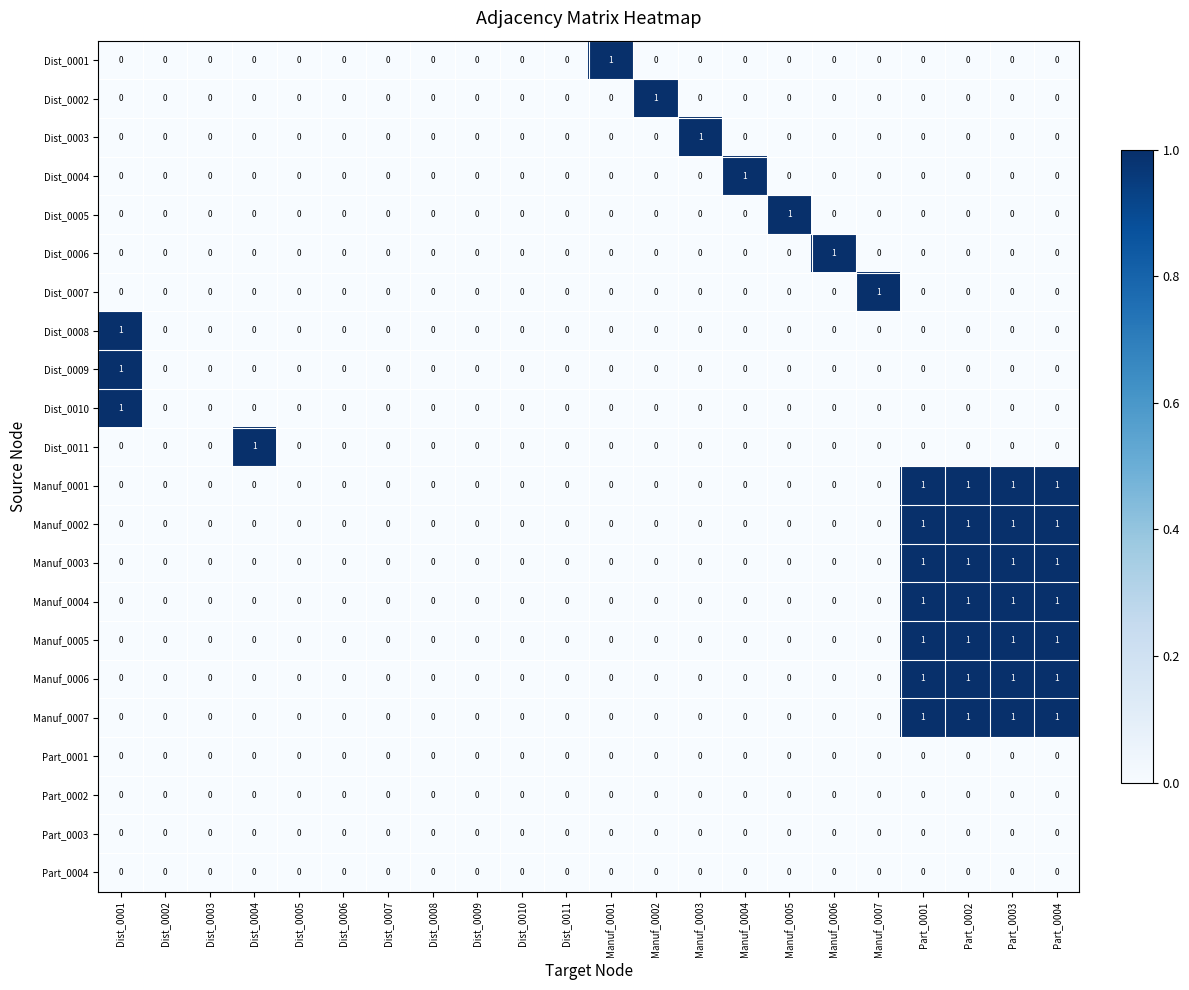

What is the sum of all Manuf_0001 values?

4